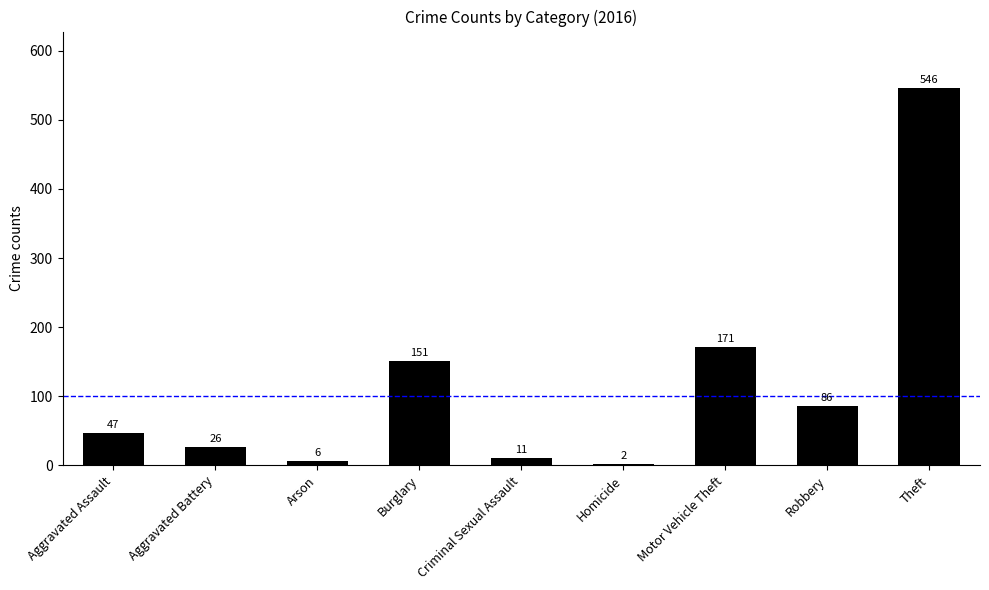

How many series are shown in this chart?

1